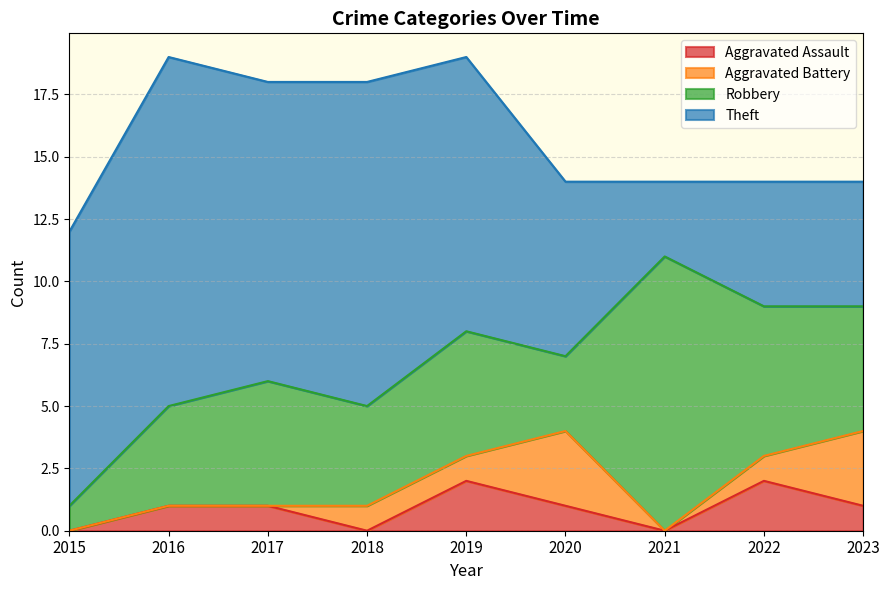

Rank the categories by Theft value from highest to lowest.

2016, 2018, 2017, 2015, 2019, 2020, 2022, 2023, 2021